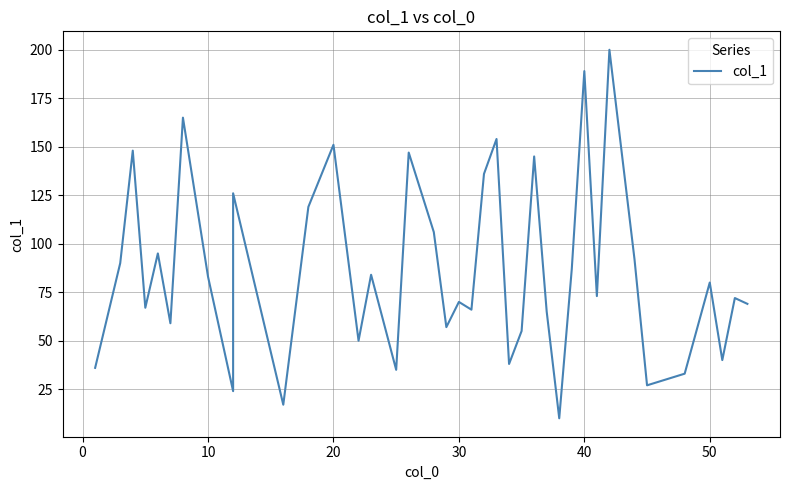

Does the chart display data point markers on the line(s)?

No